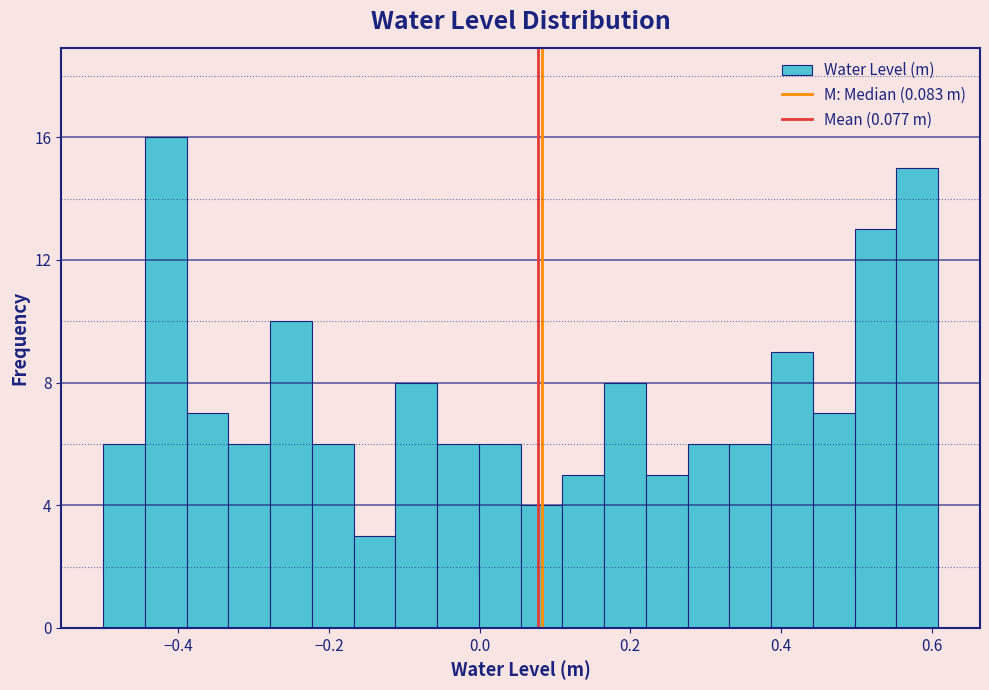

Read against the x-axis, roughly where is the centre of the tallest bar?

-0.42